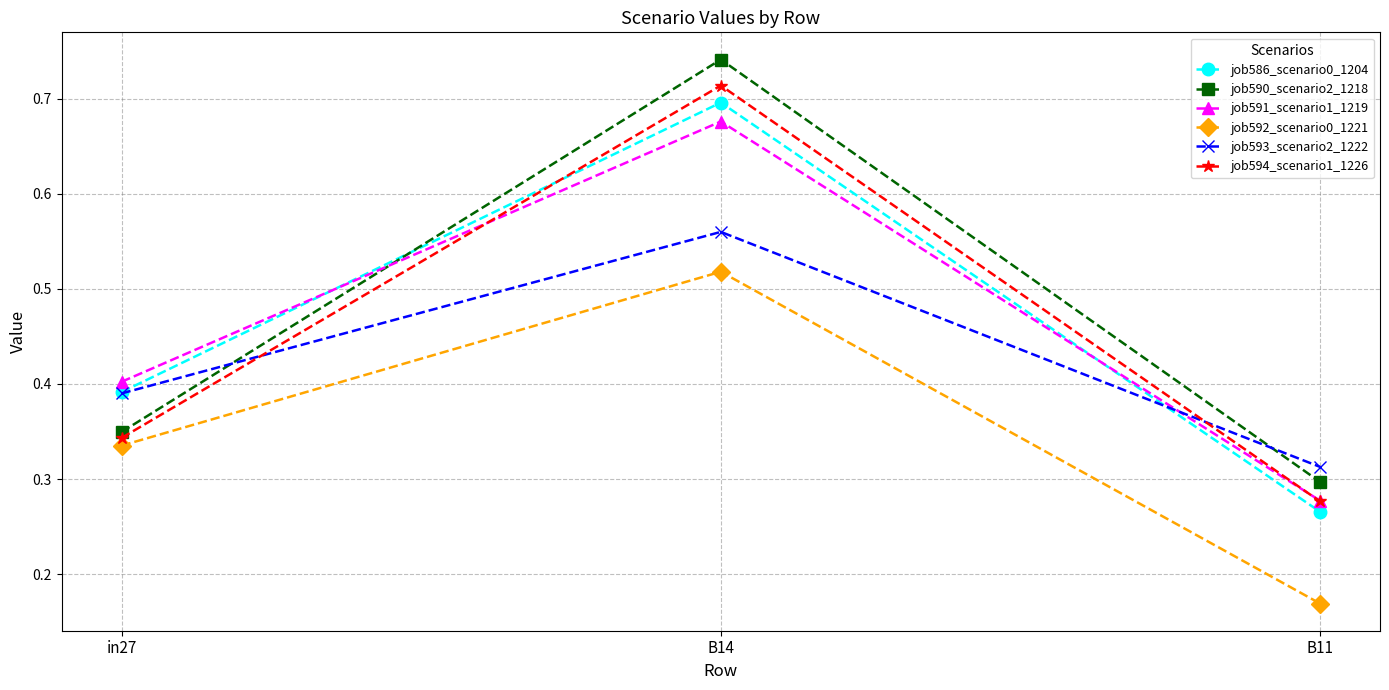

At which category does the chart reach its minimum across all series?

B11